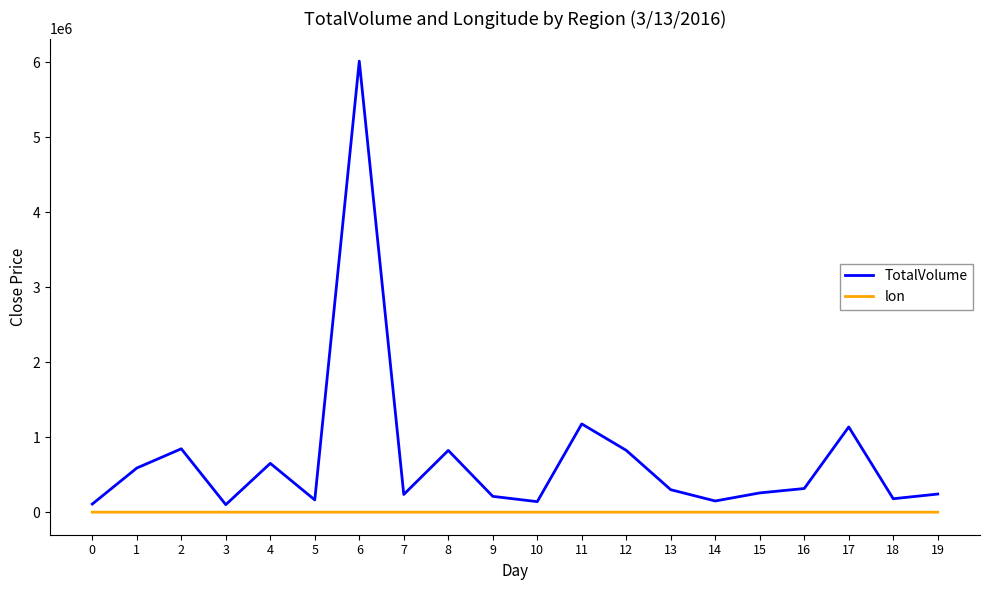

What is the total value across all series at 16?

315321.5